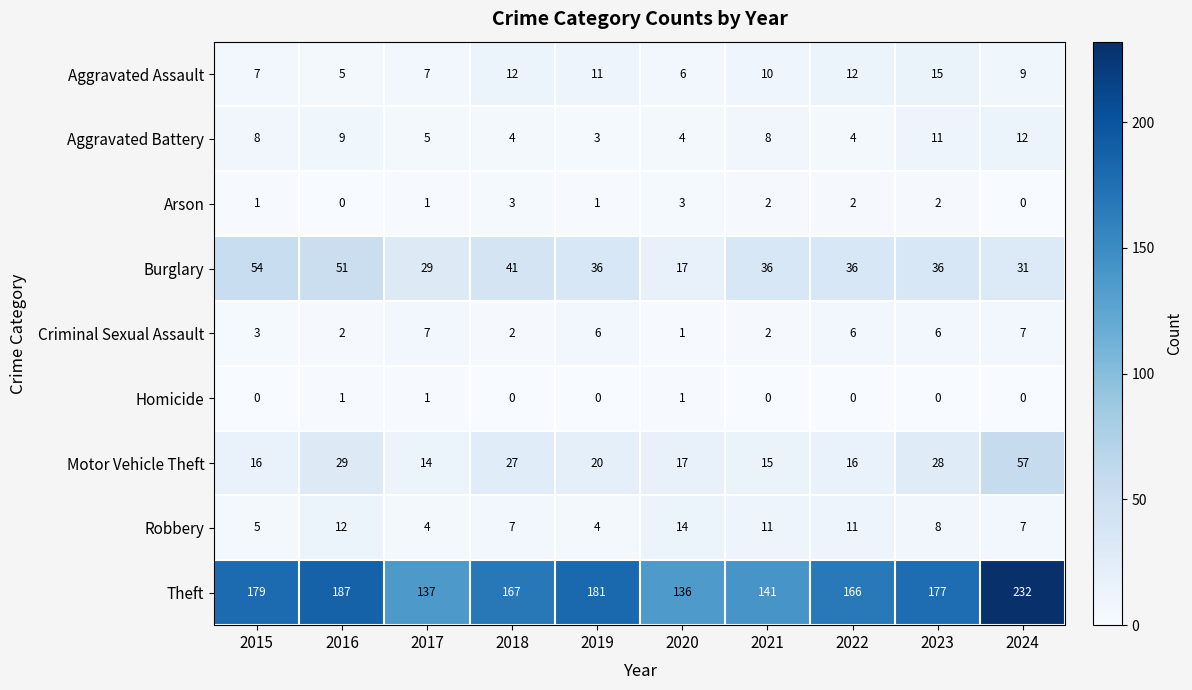

Between 2021 and 2022, which series saw the biggest shift?

Theft